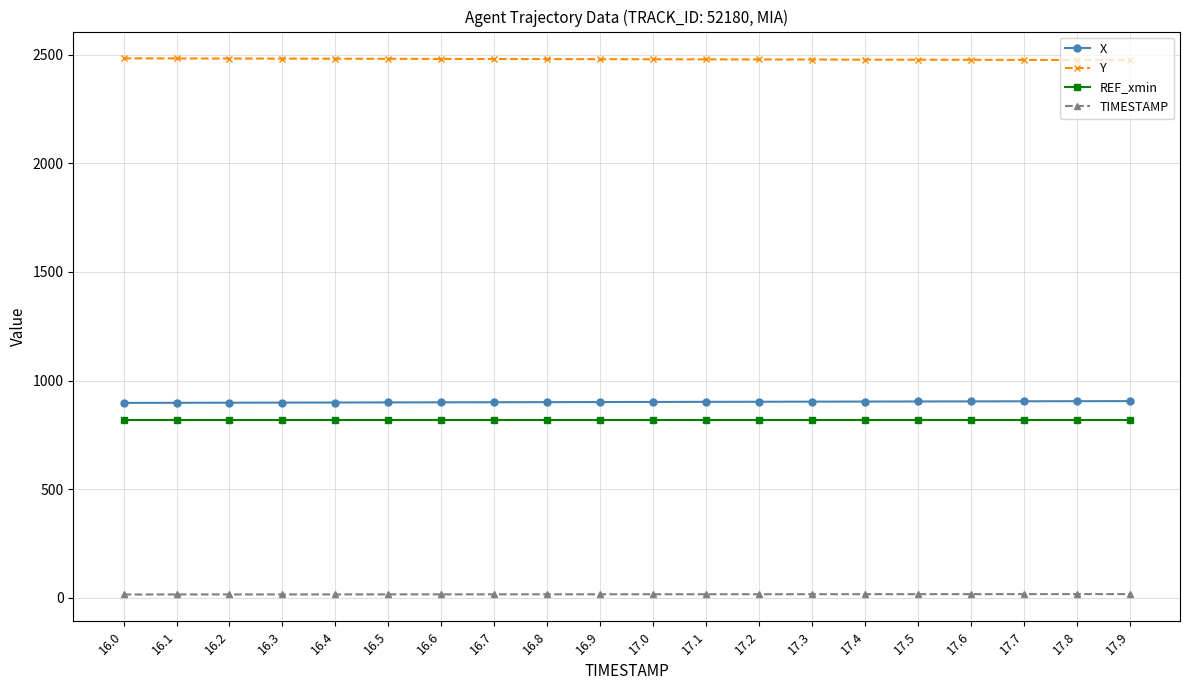

What is the total value across all series at 17.5?

4215.0